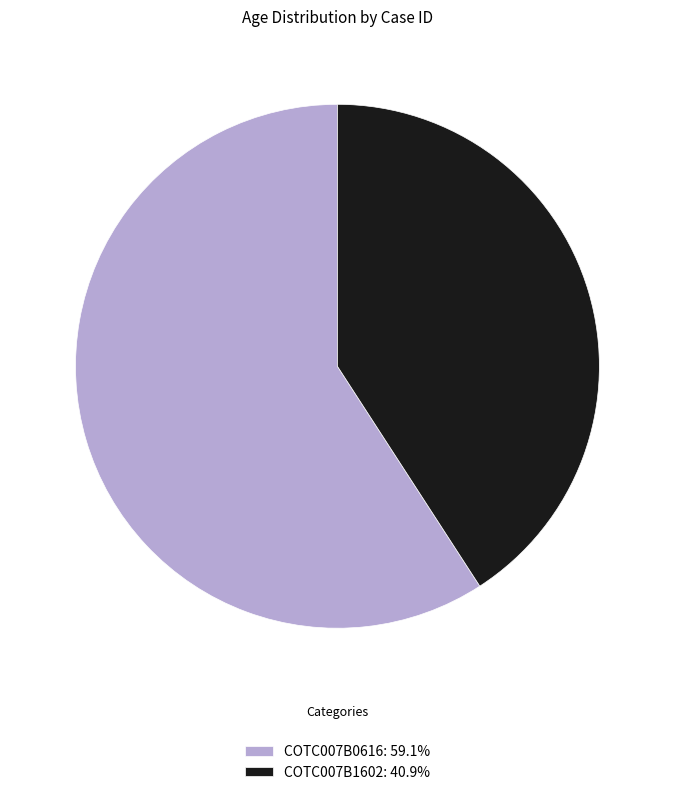

Do COTC007B1602: 40.9% and COTC007B0616: 59.1% together represent more than half of the pie?

Yes